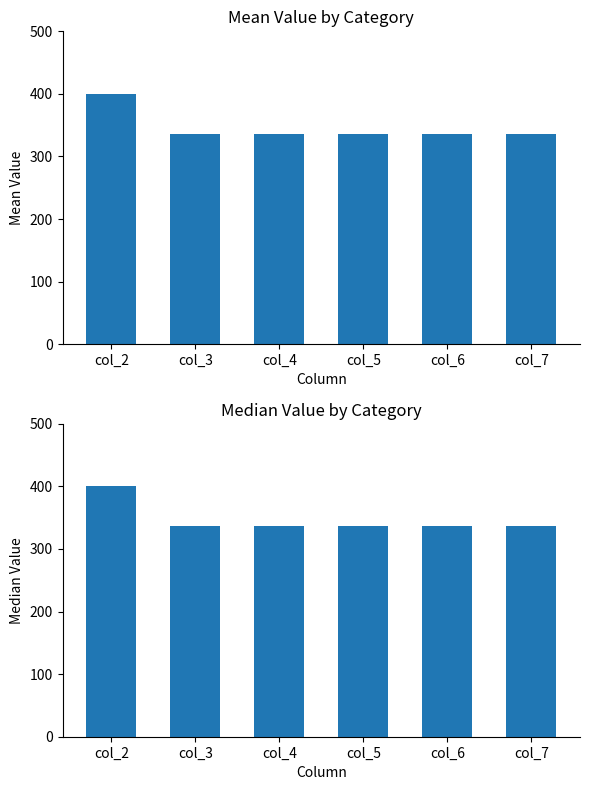

Reading right to left, extract all data points from this chart.

336	336	336	336	336	400